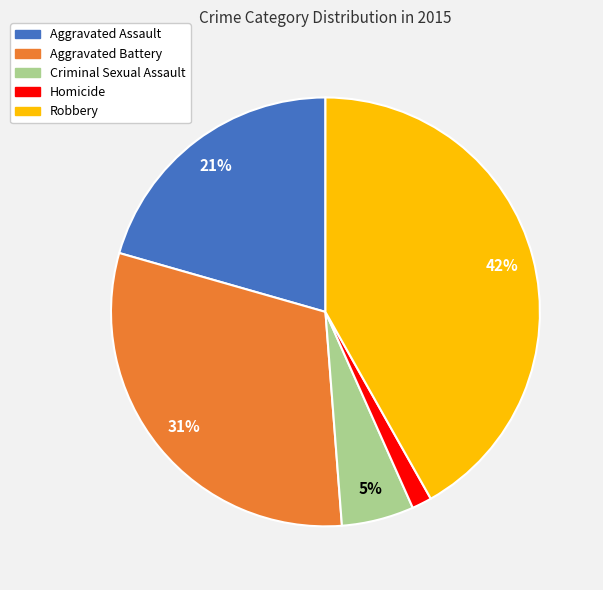

To the nearest percent, what is the average slice percentage?

20%